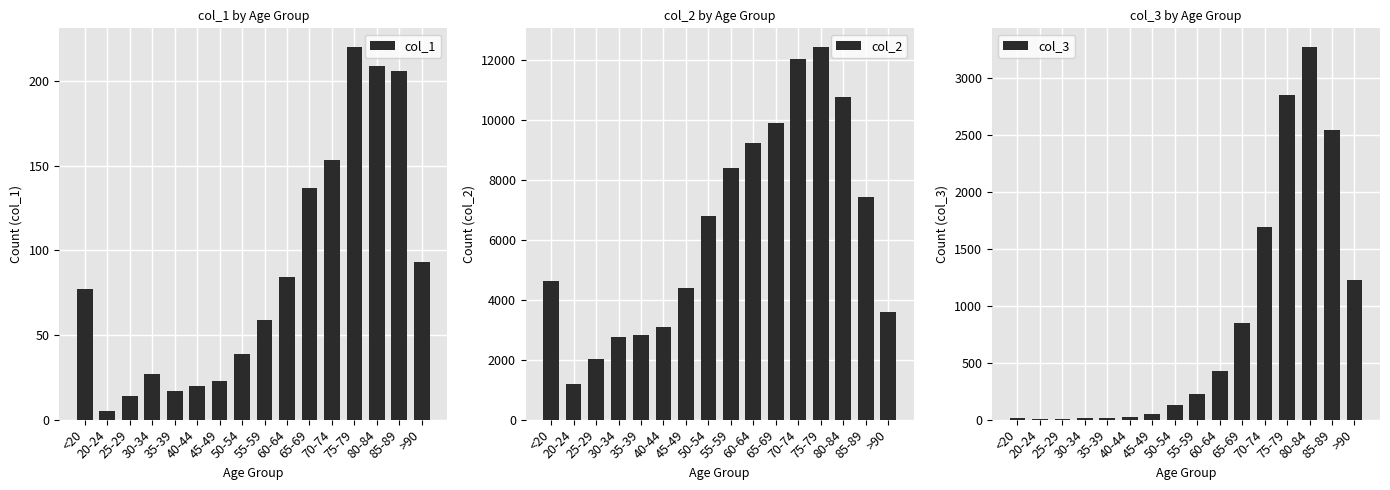

Are the bars grouped side by side (vs. stacked)?

Yes